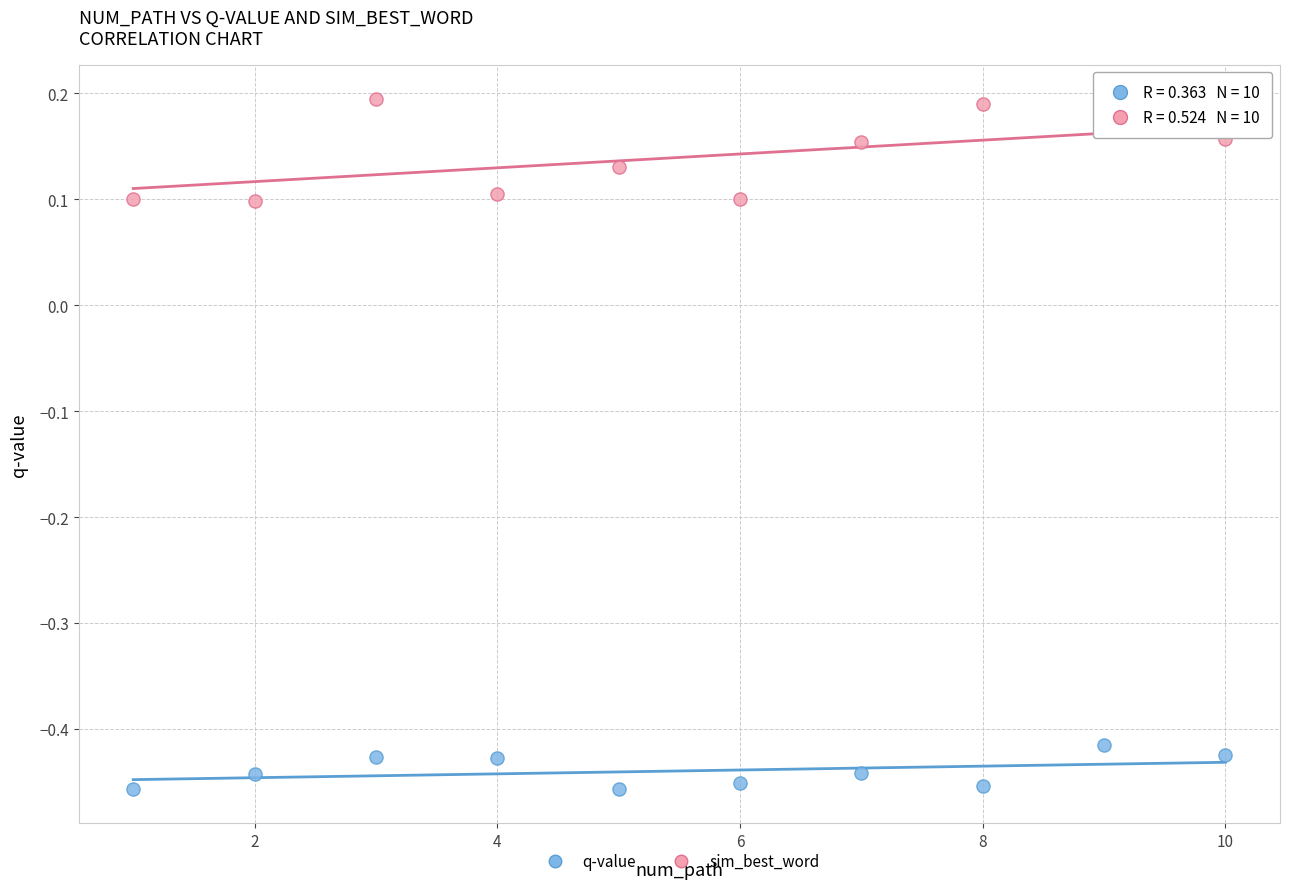

Across all data points, what is the range of Y values (max minus min)?

0.7